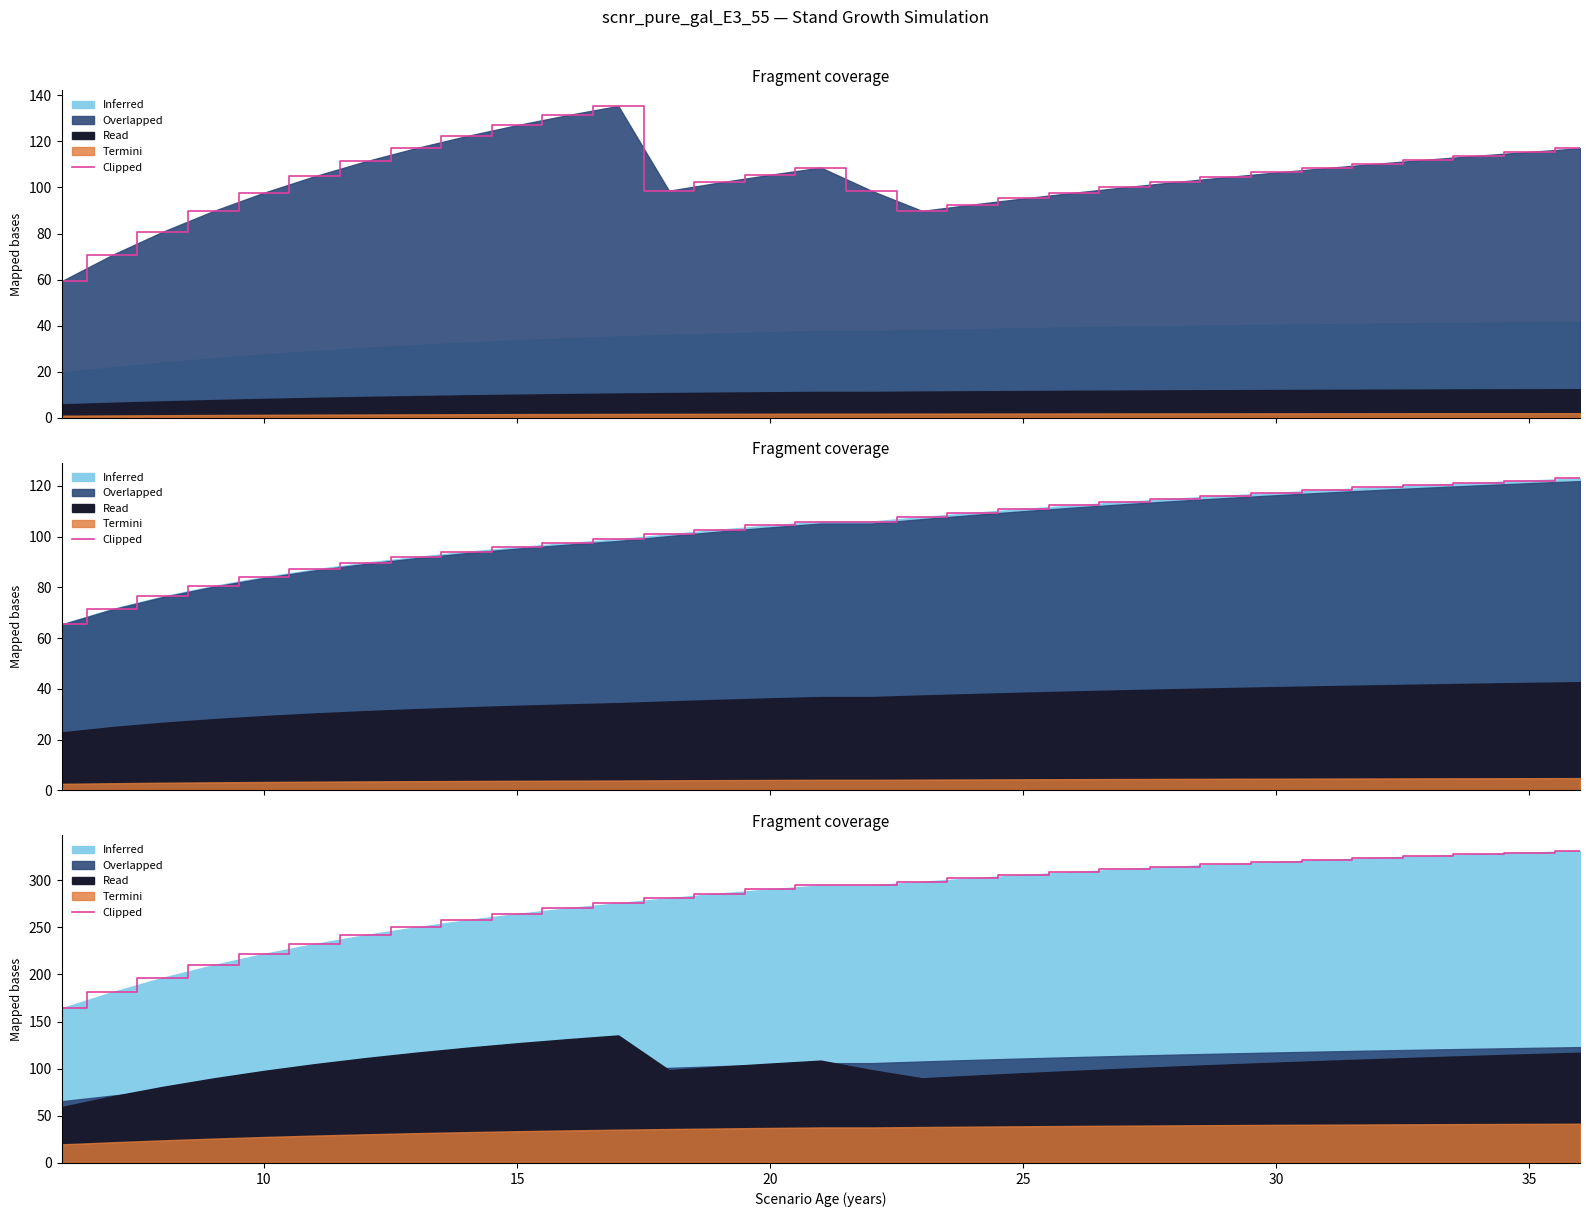

What is the average value?

279.0